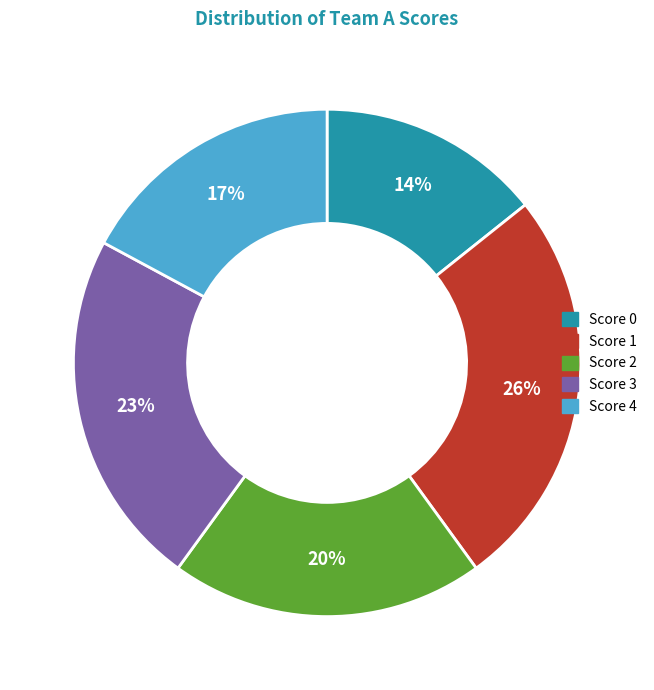

Is the sum of Score 0 and Score 3 greater than half?

No